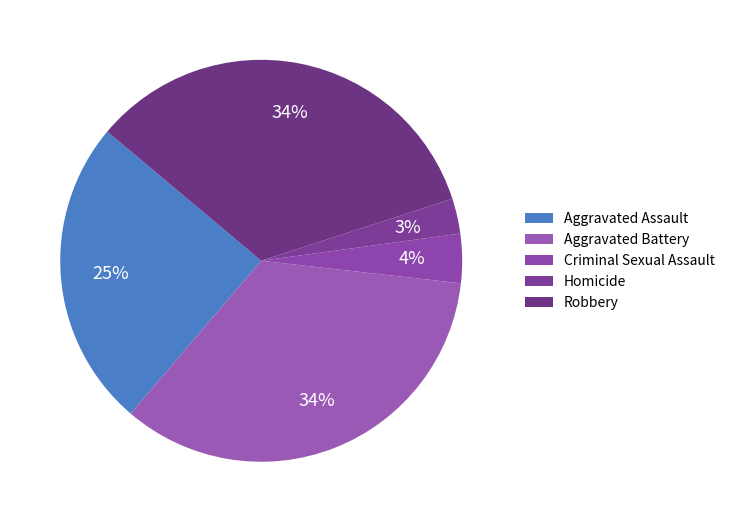

To the nearest percent, what is the difference between the Robbery and Homicide slice percentages?

31%